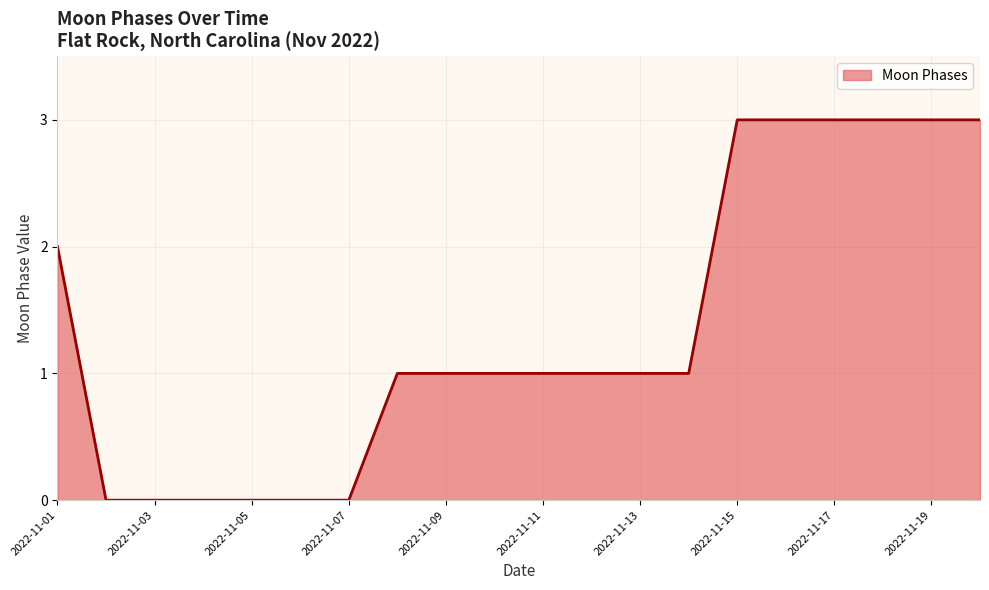

What is the greatest value displayed?

3